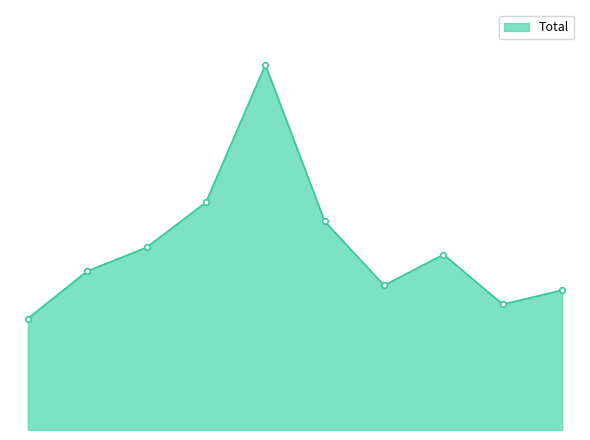

Which label corresponds to the smallest value in the chart?

2015